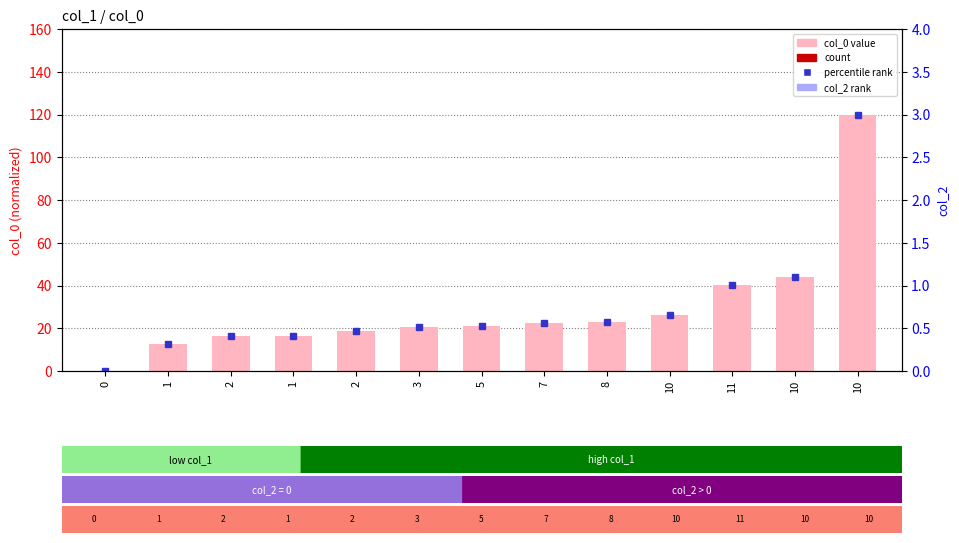

Which has a higher value, 8 or 7?

8